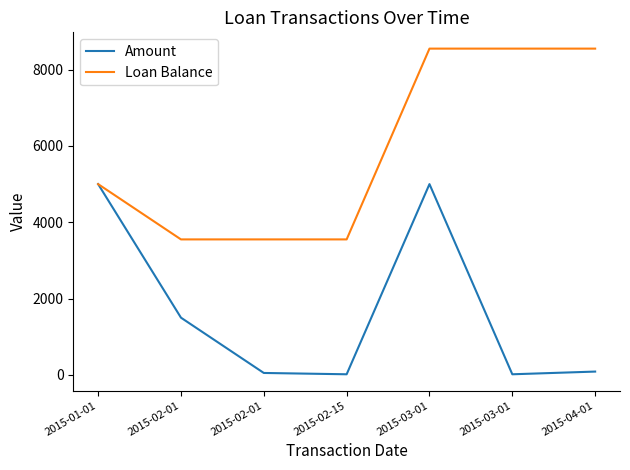

What are all the series names shown in the legend?

Amount, Loan Balance